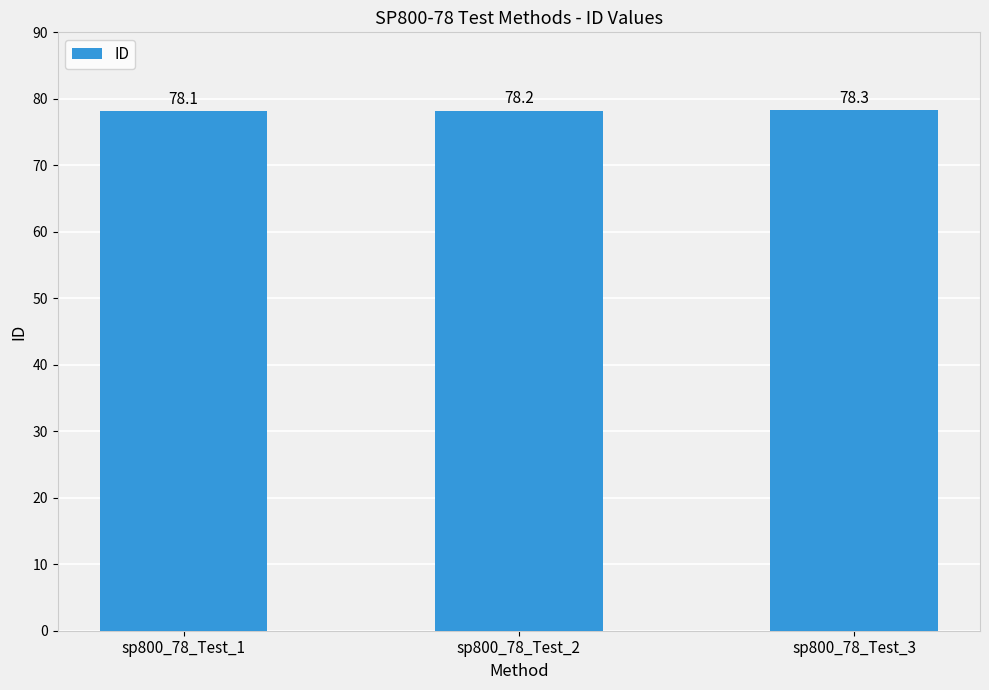

Reading left to right, list all the values displayed in this chart.

78.1	78.2	78.3